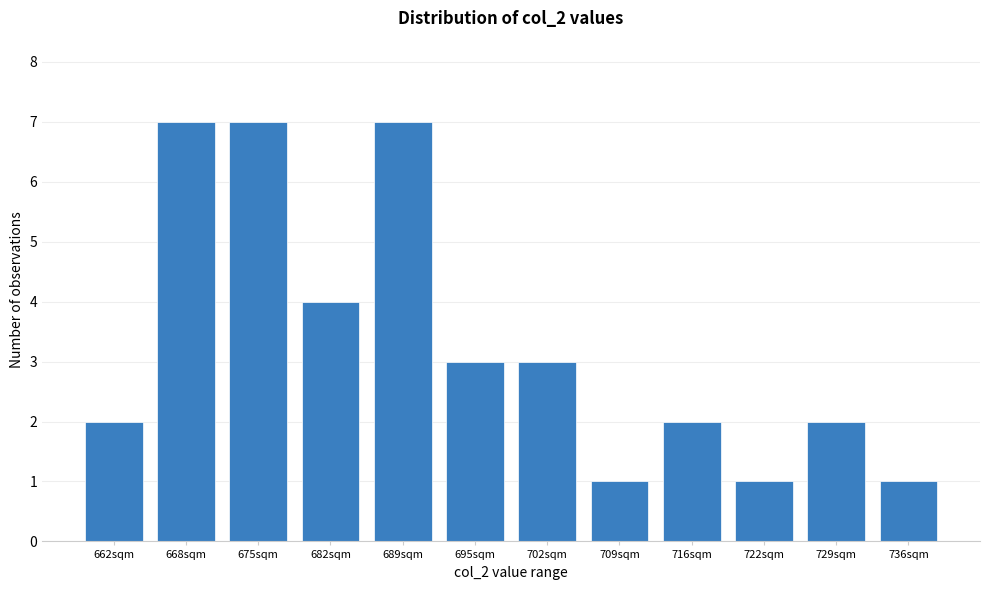

Reading left to right, list all the values displayed in this chart.

2	7	7	4	7	3	3	1	2	1	2	1